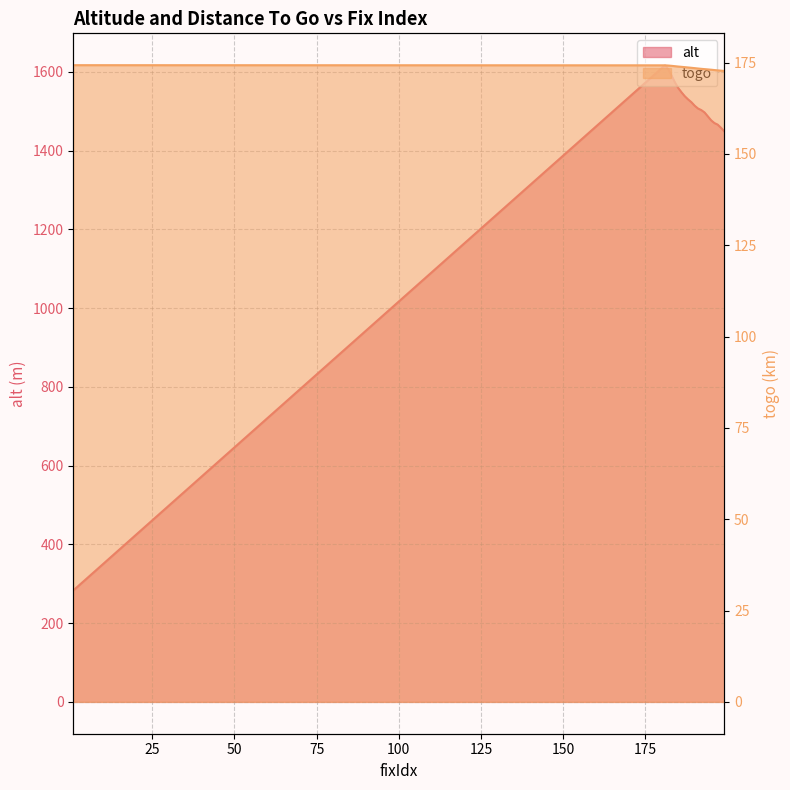

True or false: togo and alt cross at least once.

False